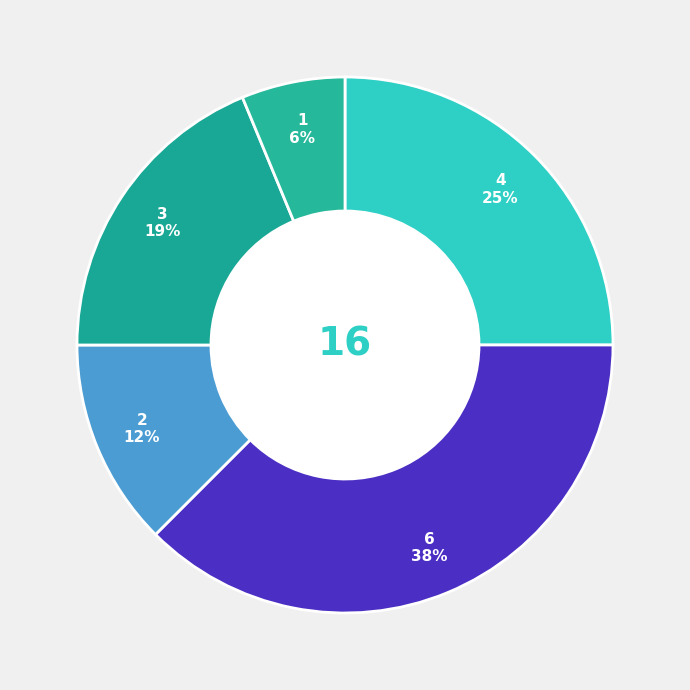

How many slices are in this pie chart?

5